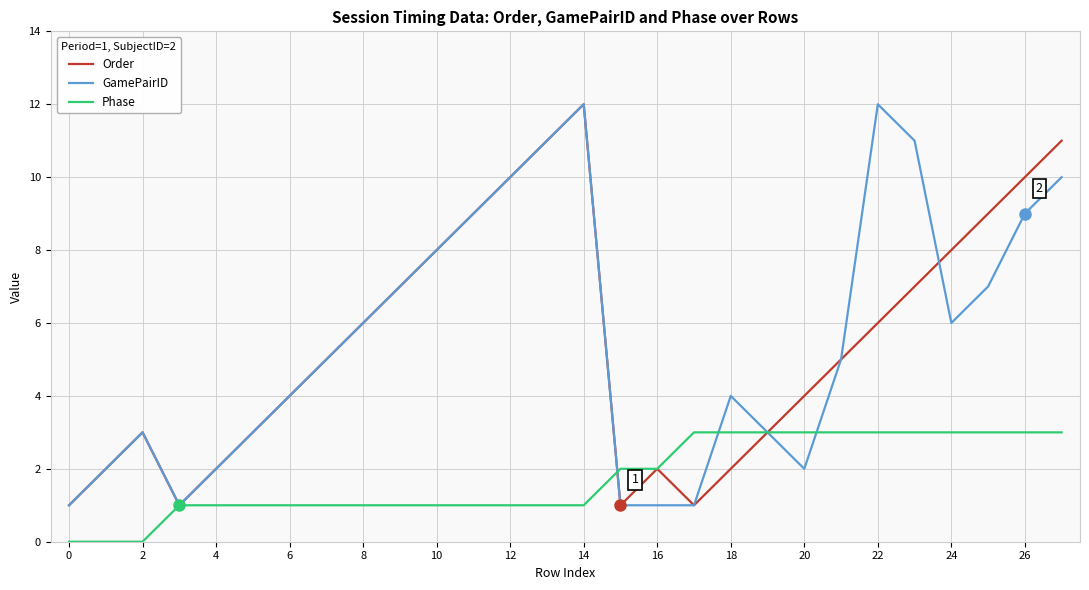

What is the maximum value for Phase?

3